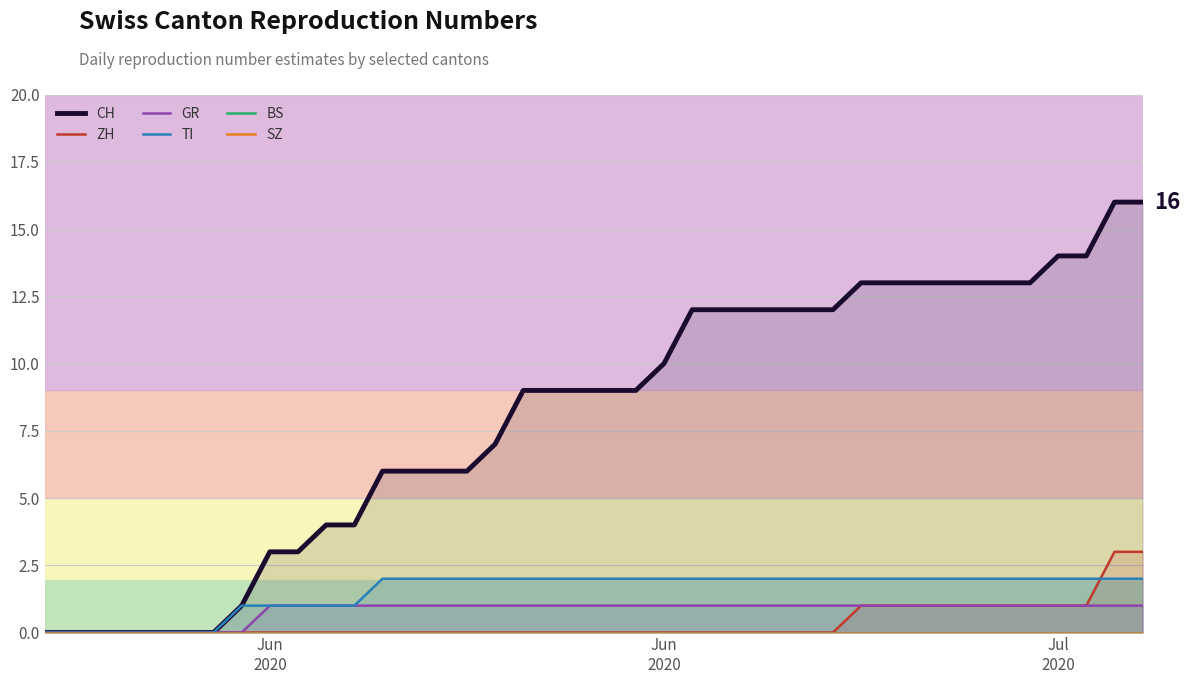

True or false: SZ and GR cross at least once.

False